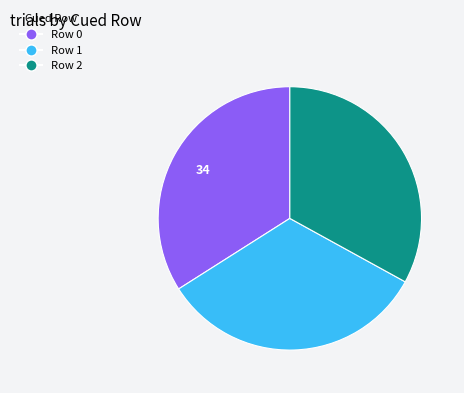

What is the ratio of the value at Row 0 to the value at Row 2?

1.0